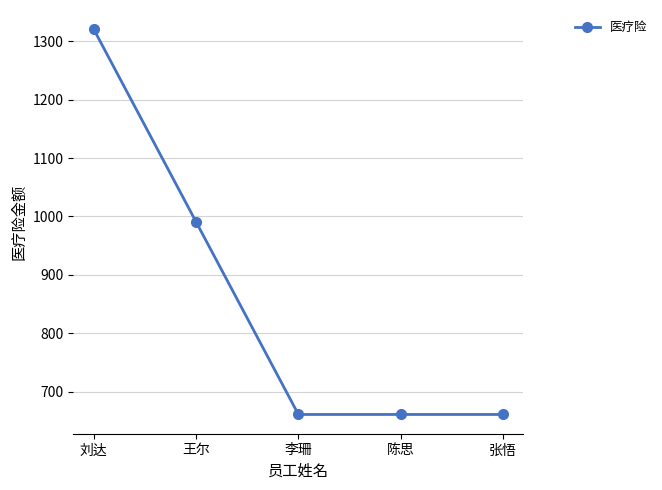

Reading left to right, list all the values displayed in this chart.

刘达=1320.7	王尔=990.7	李珊=660.7	陈思=660.7	张悟=660.7